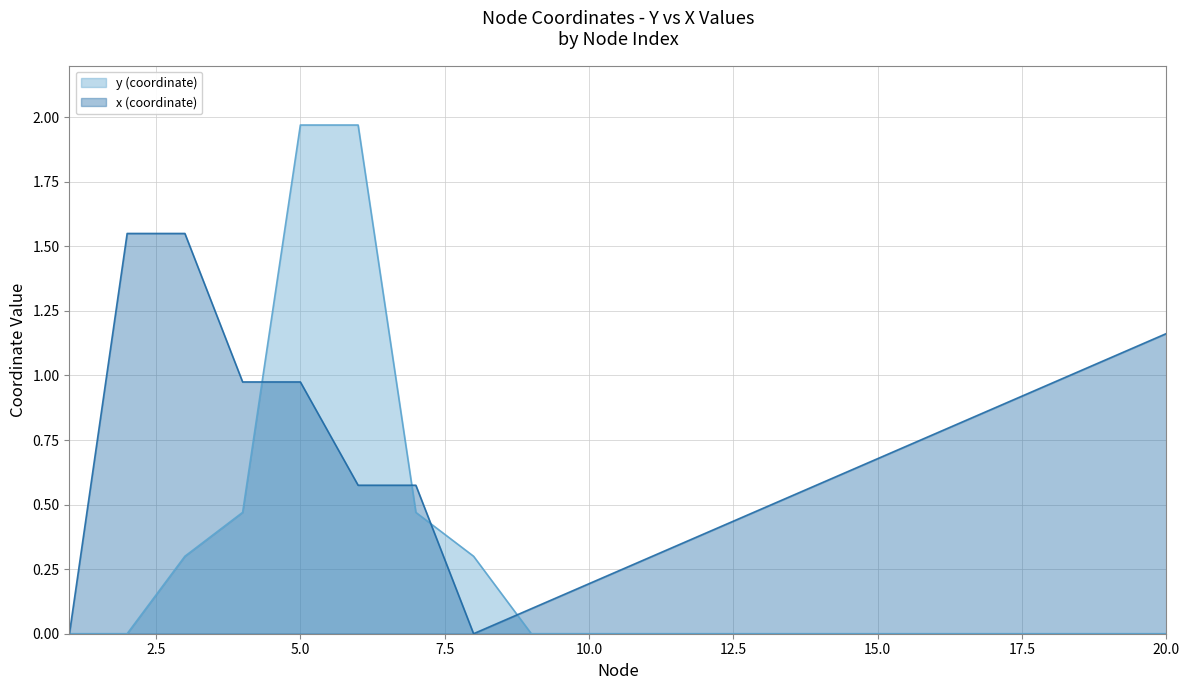

Which series changed the most between 5.0 and 15.0?

y (coordinate)